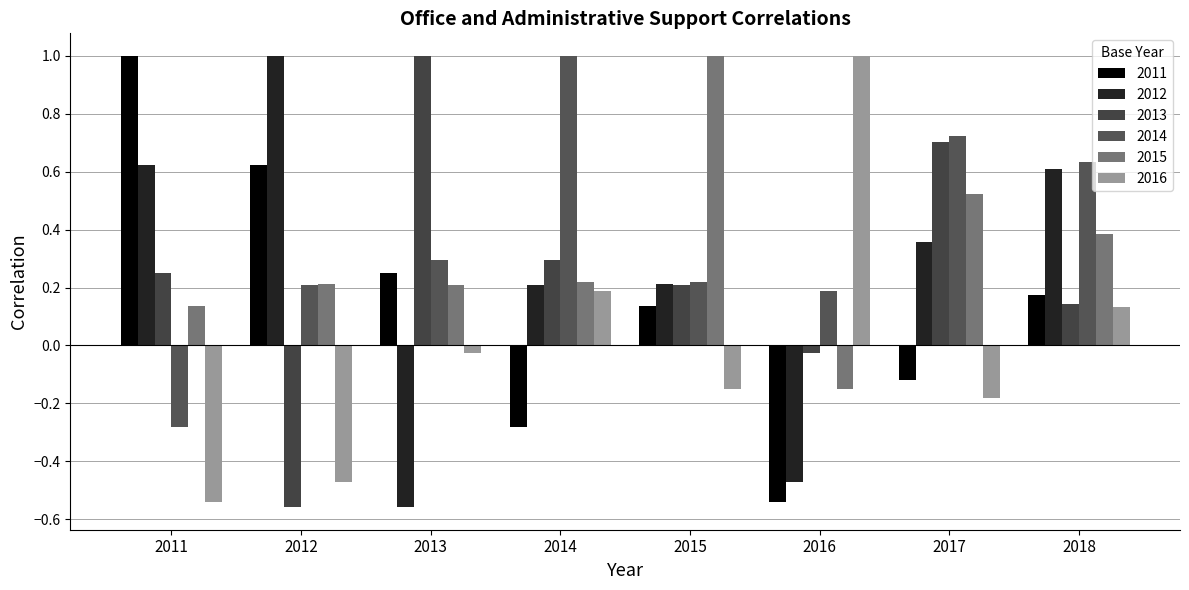

How many groups of bars are there?

8